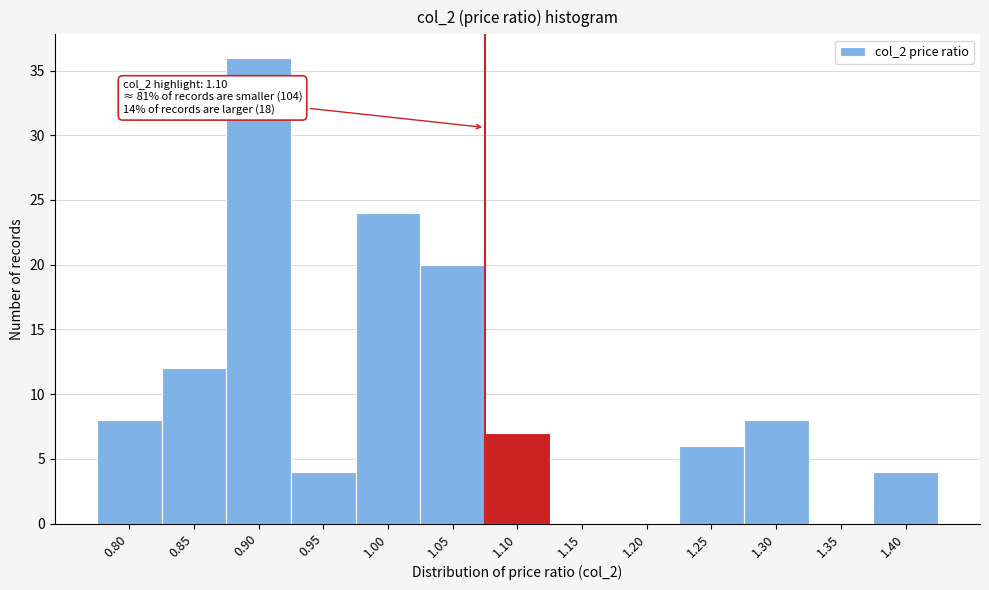

Reading left to right, extract all data points from this chart.

0.80=8	0.85=12	0.90=36	0.95=4	1.00=24	1.05=20	1.10=7	1.15=0	1.20=0	1.25=6	1.30=8	1.35=0	1.40=4